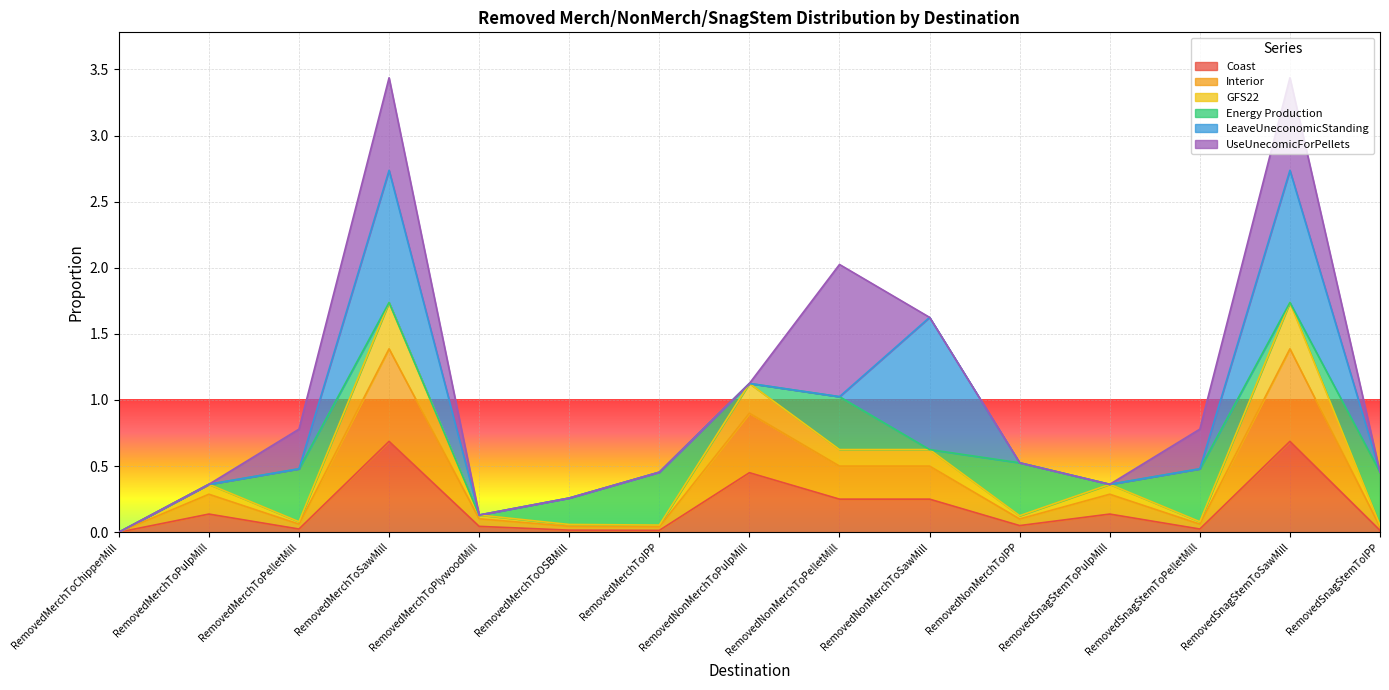

How many data points does each series have?

15